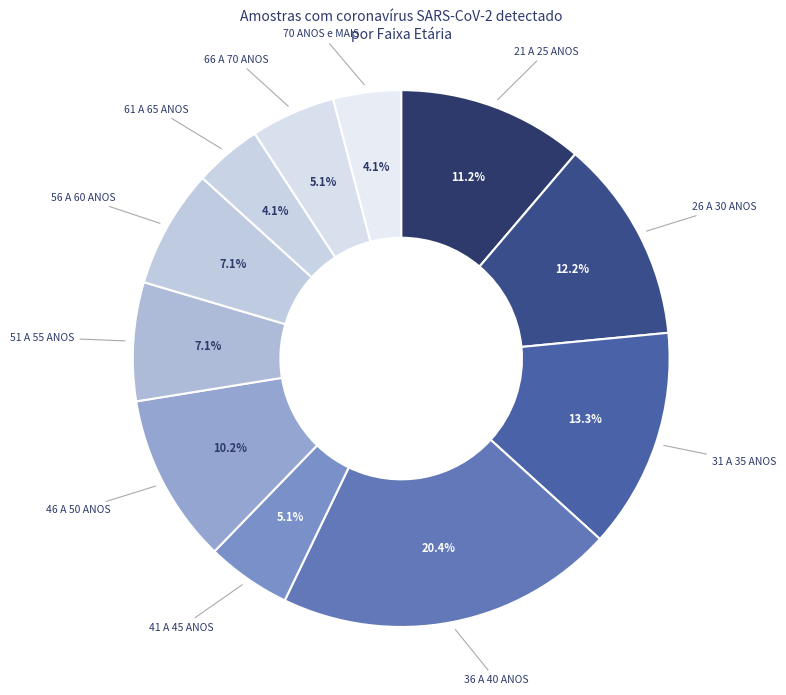

Which slice is the largest?

36 A 40 ANOS